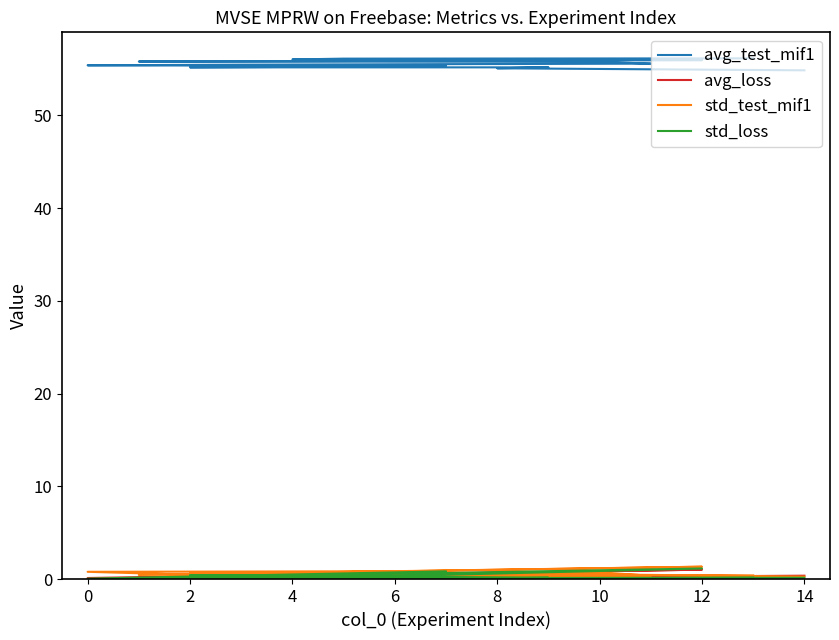

How many interior local peaks does the std_loss series have?

4